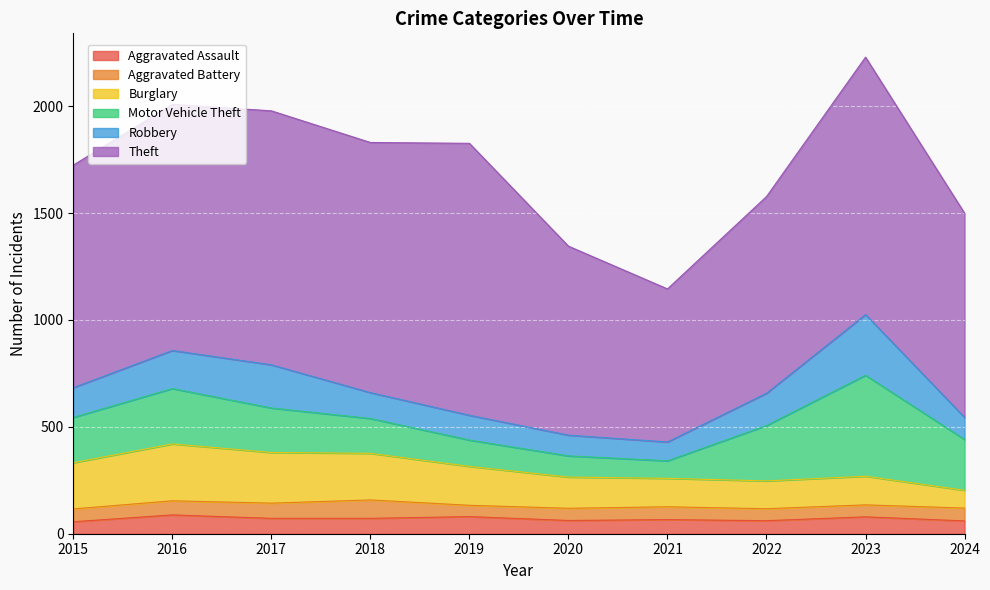

What is the lowest value of the Aggravated Assault series?

56